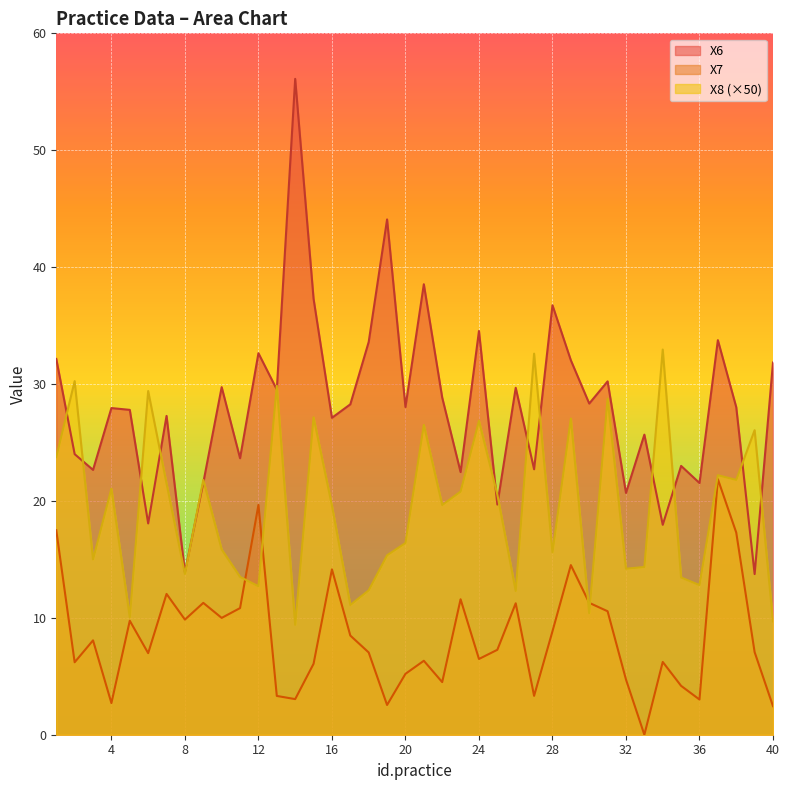

How many lines are shown in the chart?

3